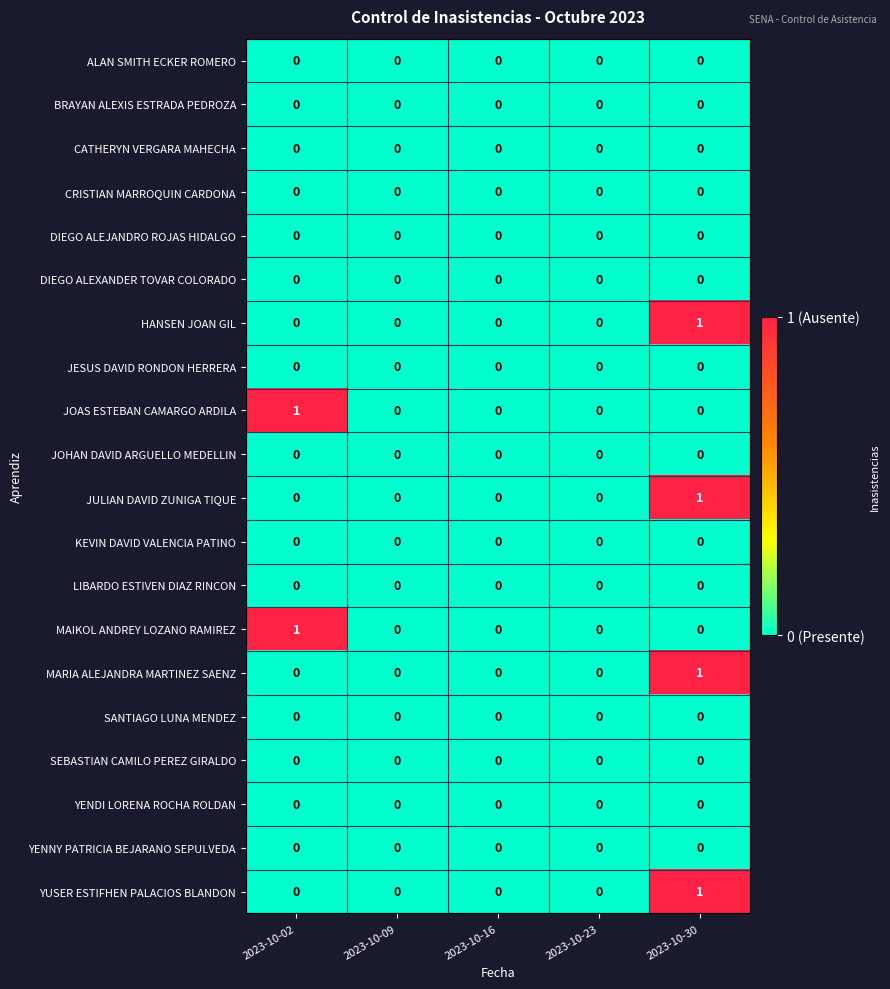

Is it true that LIBARDO ESTIVEN DIAZ RINCON equals 0 at 2023-10-30?

True